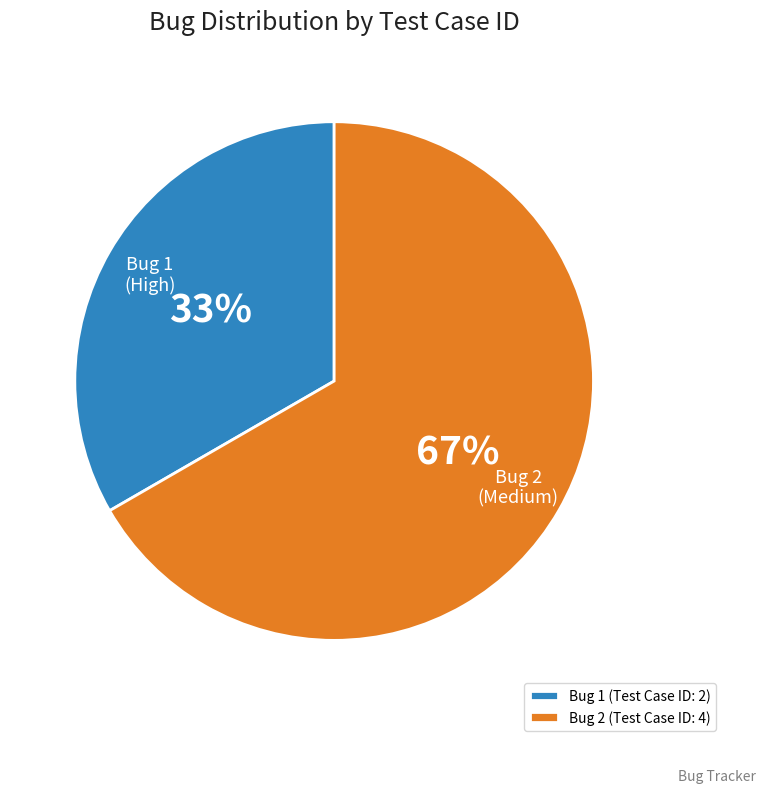

What is the ratio of the value at Bug 2 (Test Case ID: 4) to the value at Bug 1 (Test Case ID: 2)?

2.0